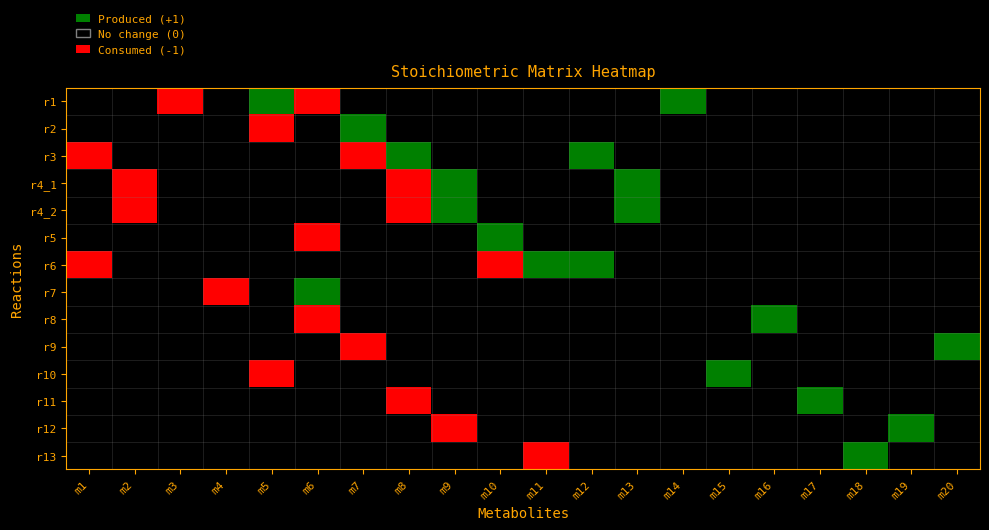

Which series changed the most between m5 and m17?

r1